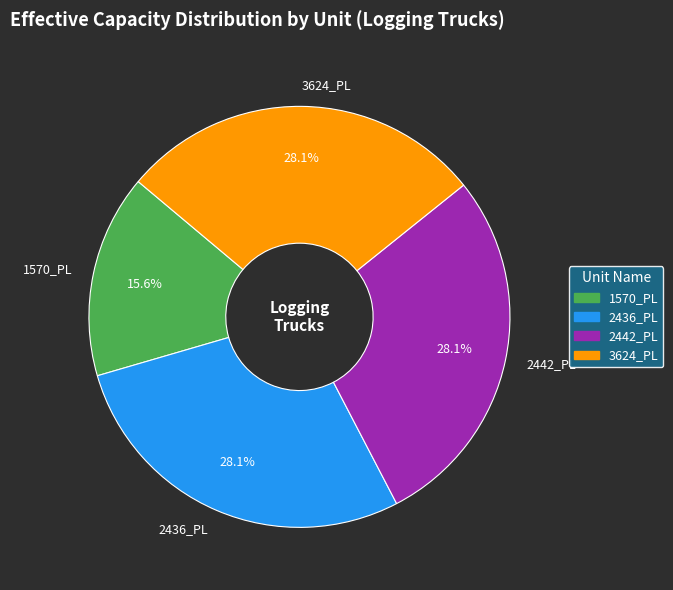

Is it true that 3624_PL is 28% of the pie?

True